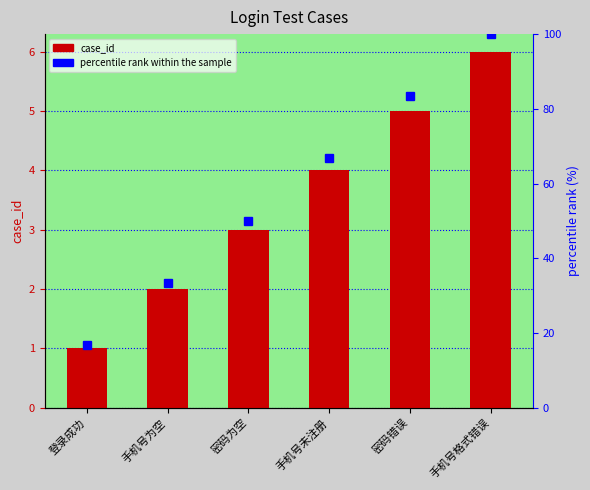

Reading left to right, list all the values displayed in this chart.

case_id: 1.0	2.0	3.0	4.0	5.0	6.0
percentile rank within the sample: 16.7	33.3	50.0	66.7	83.3	100.0